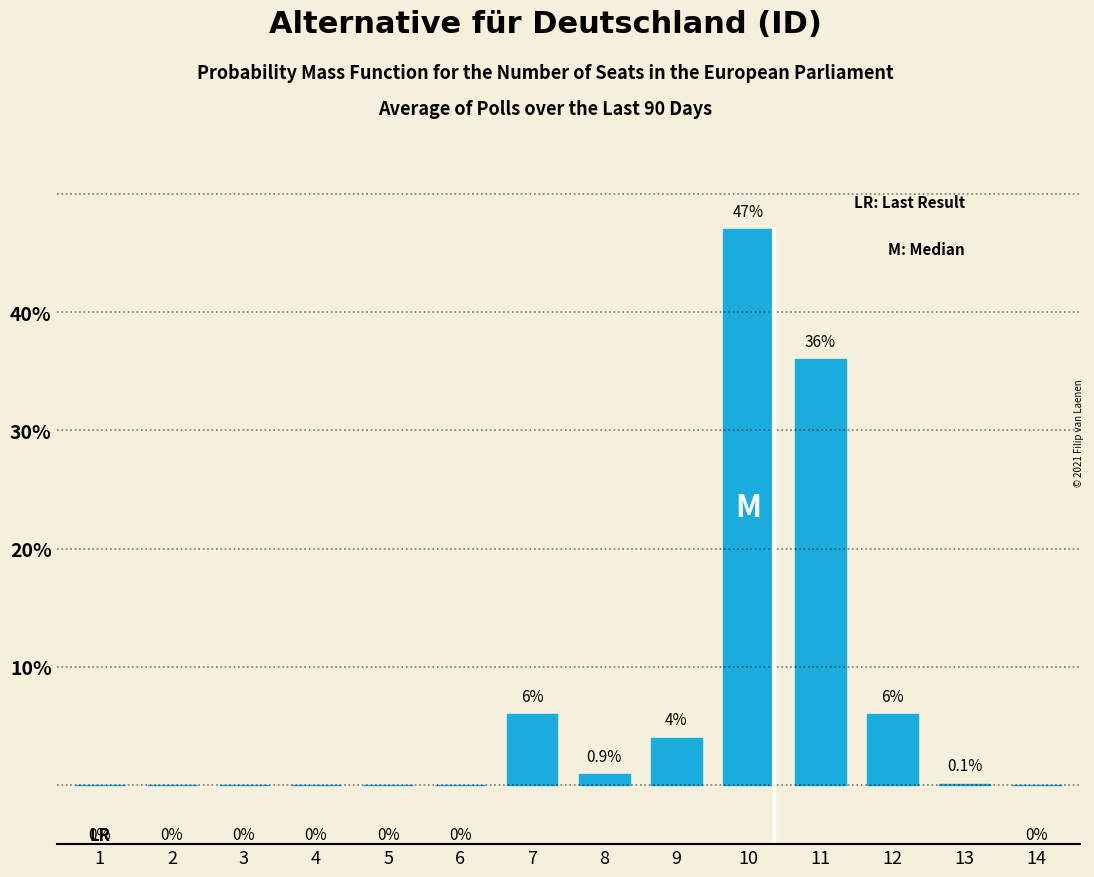

Reading left to right, extract all data points from this chart.

1=0.0	2=0.0	3=0.0	4=0.0	5=0.0	6=0.0	7=6.0	8=0.9	9=4.0	10=47.0	11=36.0	12=6.0	13=0.1	14=0.0